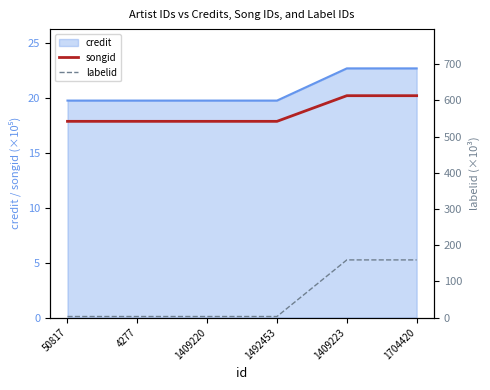

At how many categories does at least one series exceed 88?

2